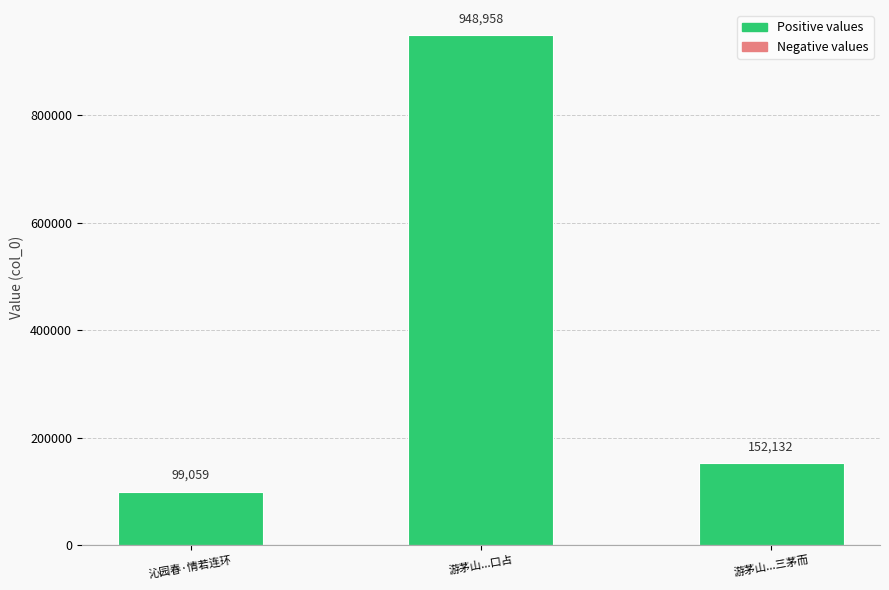

What is the average value?

400050